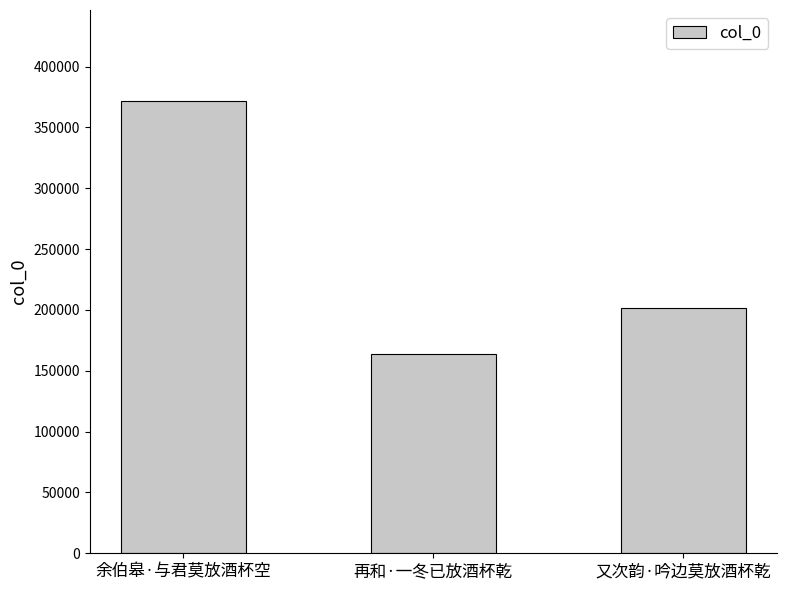

What is the ratio of the value at 余伯皋·与君莫放酒杯空 to the value at 又次韵·吟边莫放酒杯乾?

1.8